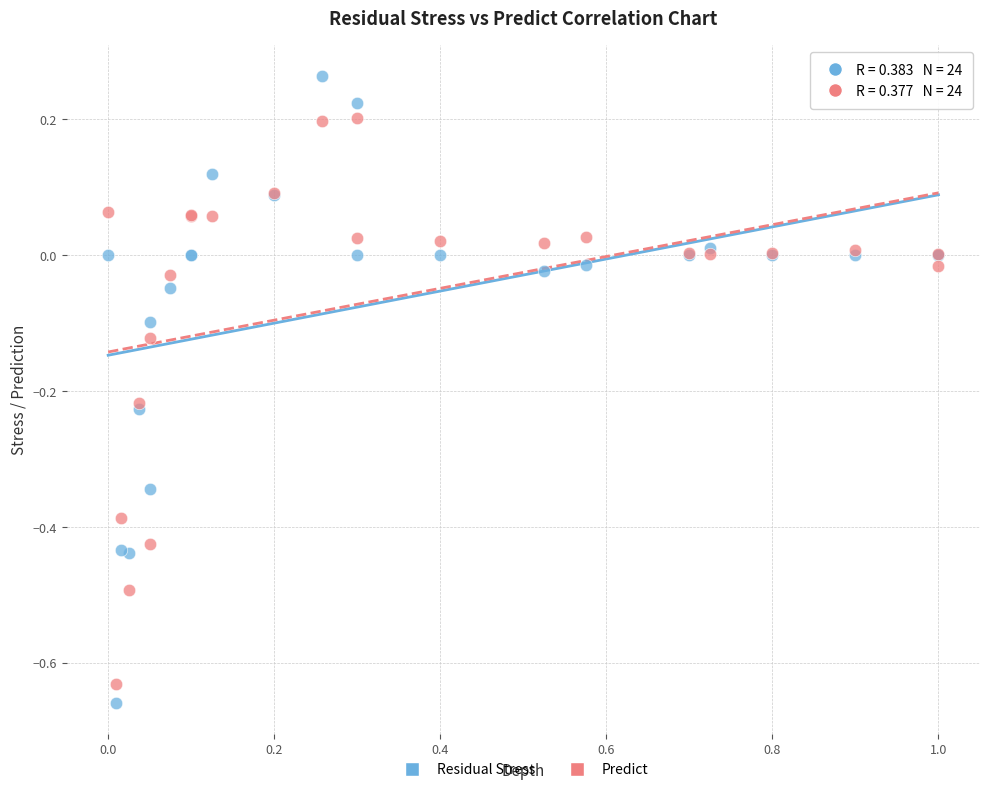

Which series reaches the maximum Y coordinate?

Residual Stress